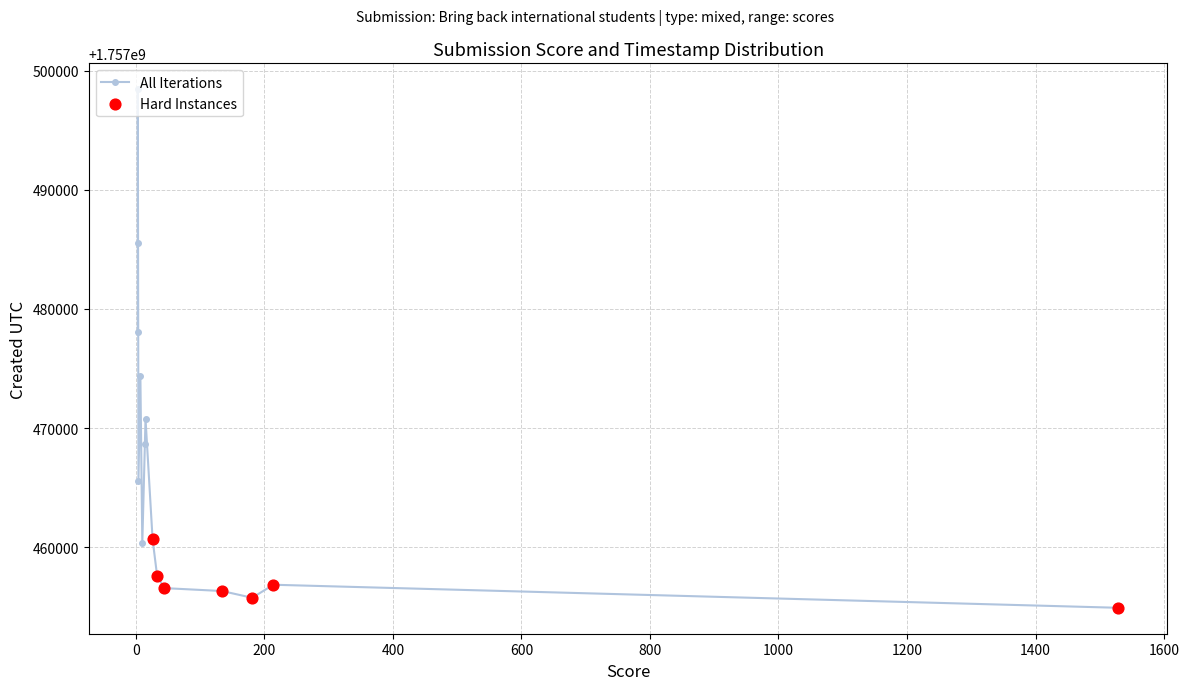

Which has a higher value, 214 or 3?

3